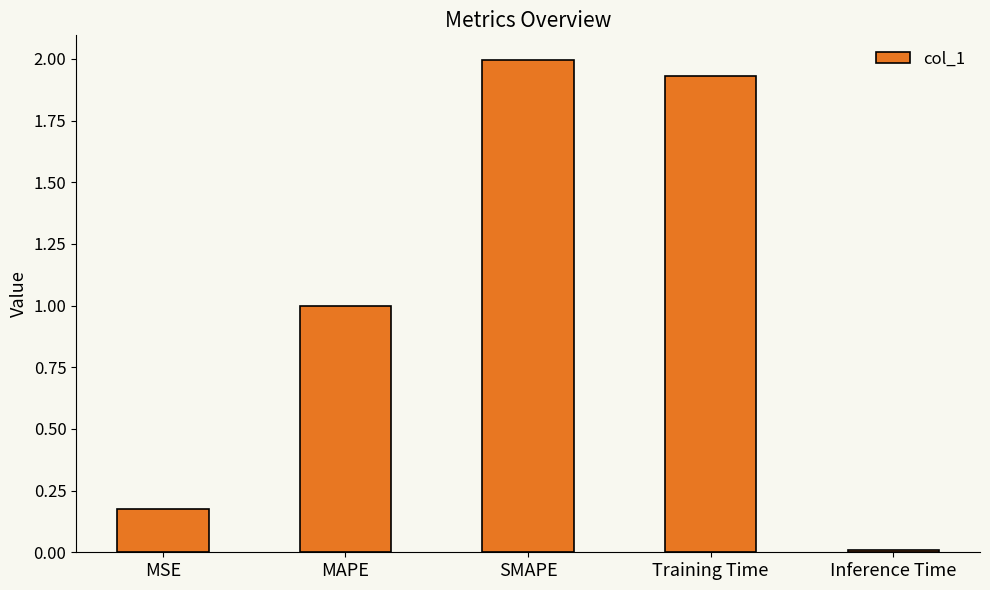

Rank the categories by value from lowest to highest.

Inference Time, MSE, MAPE, Training Time, SMAPE